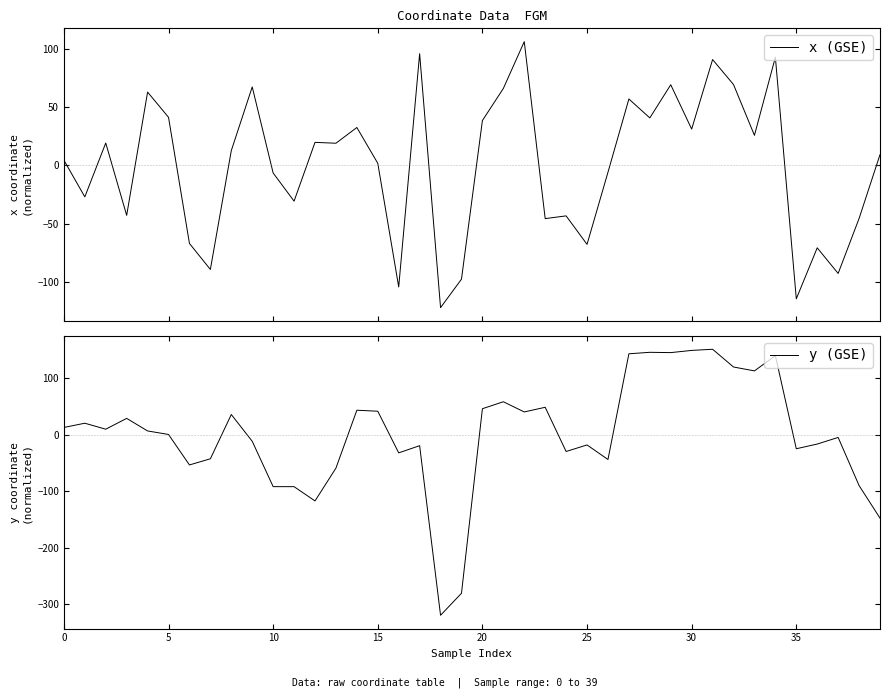

How many negative values does the y (GSE) series have?

19